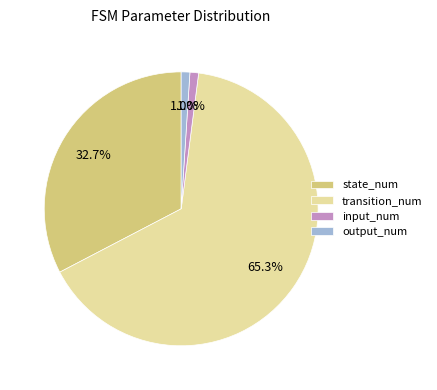

Which category accounts for the majority?

transition_num